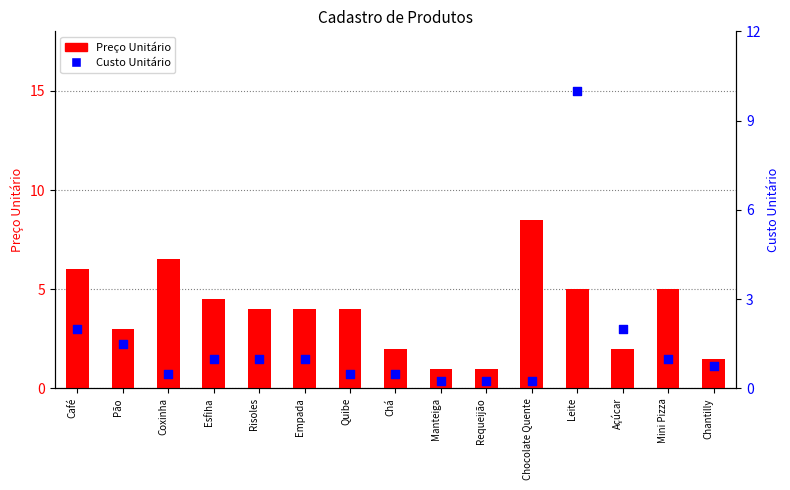

What are all the series names shown in the legend?

Preço Unitário, Custo Unitário